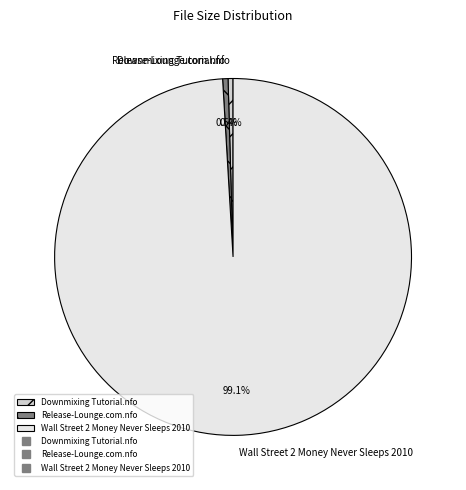

Between Wall Street 2 Money Never Sleeps 2010 and Downmixing Tutorial.nfo, which is larger?

Wall Street 2 Money Never Sleeps 2010